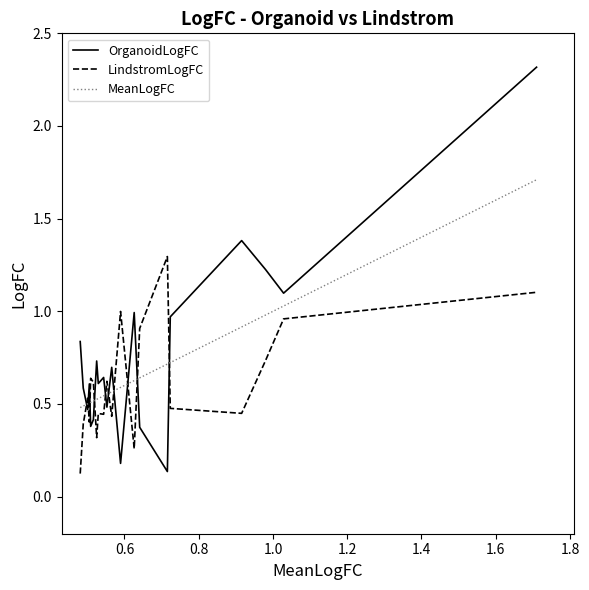

How many intersections are there between OrganoidLogFC and LindstromLogFC?

10